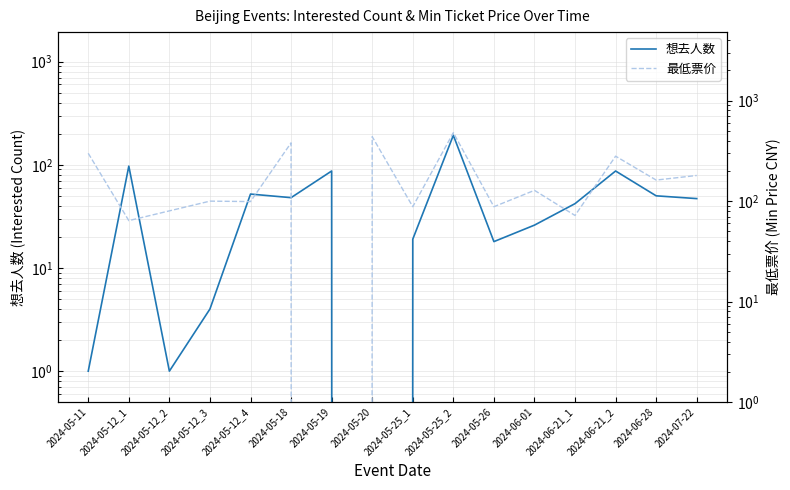

How many distinct data groups are displayed?

2